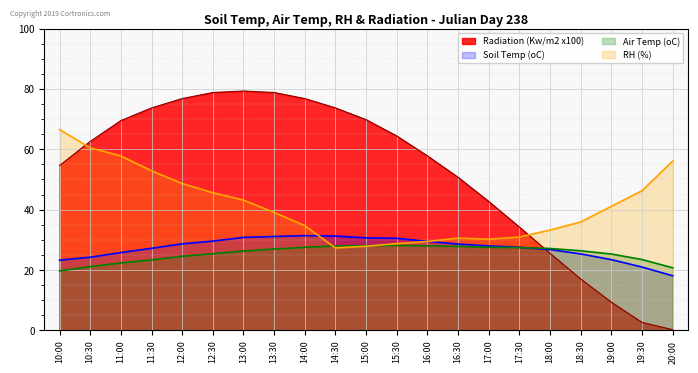

Where is the first local maximum for RH (%)?

16:30